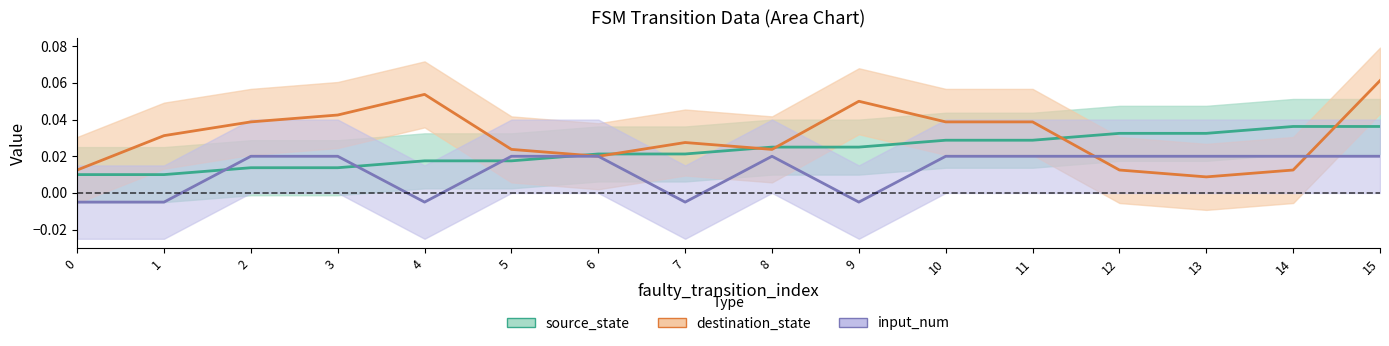

In input_num, how many points are higher than both neighbors (excluding endpoints)?

1